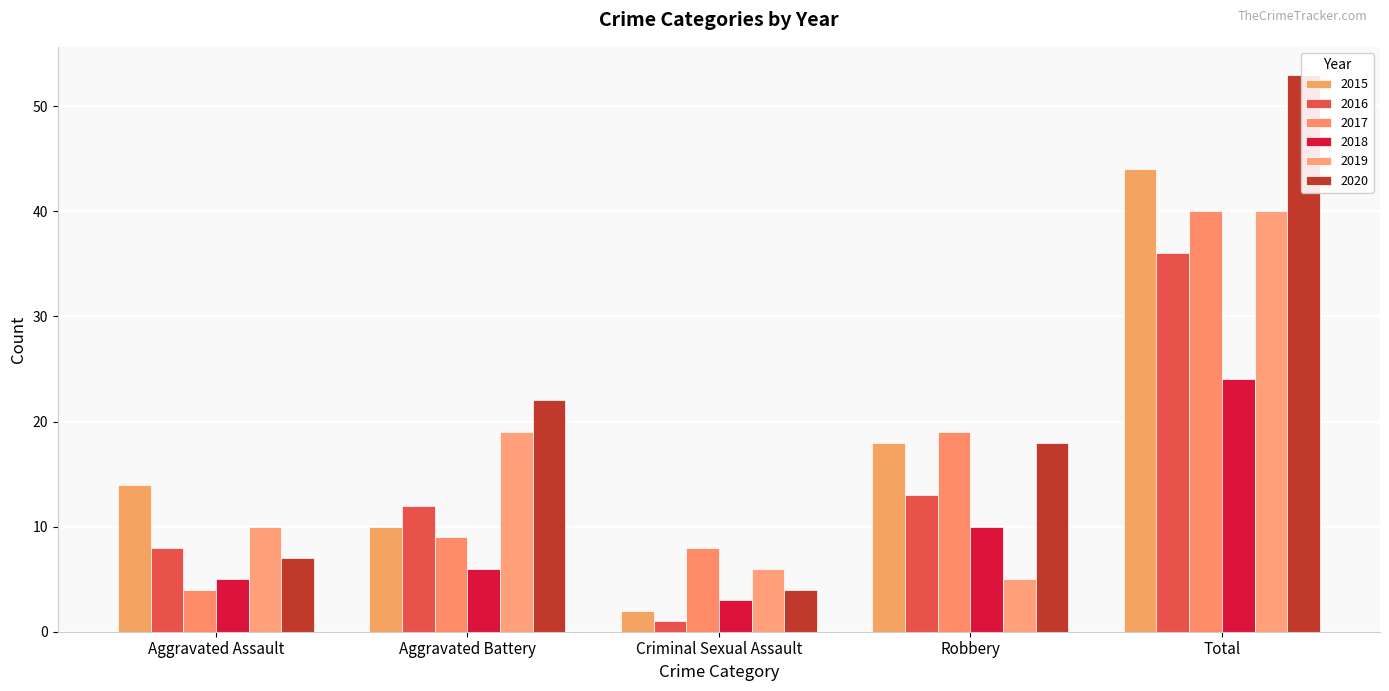

At which category is the sum across all series the highest?

Total